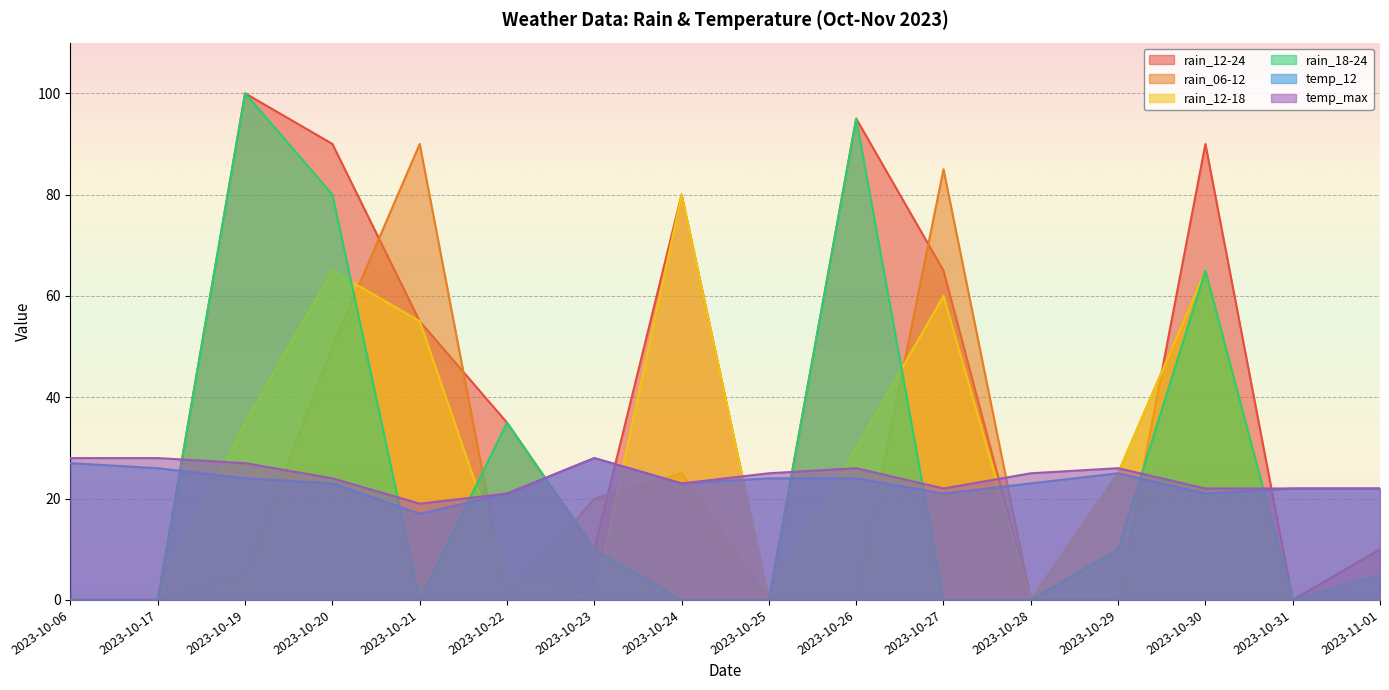

At 2023-10-29, list the series in order from smallest to largest.

rain_12-24, rain_18-24, rain_06-12, rain_12-18, temp_12, temp_max